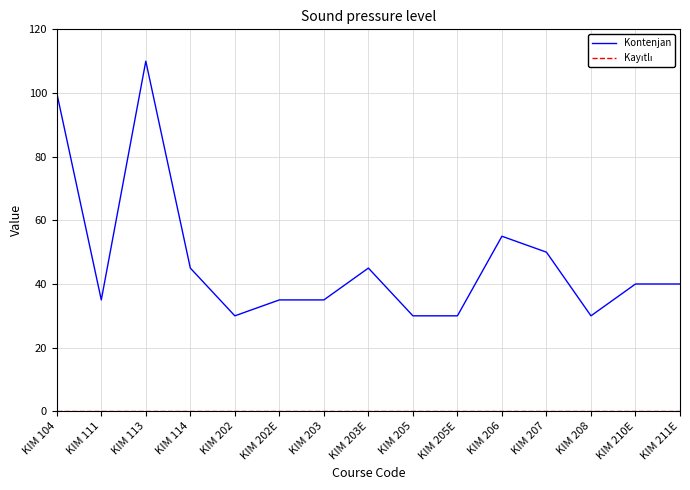

What is the spread (max minus min) of values at KIM 208?

30